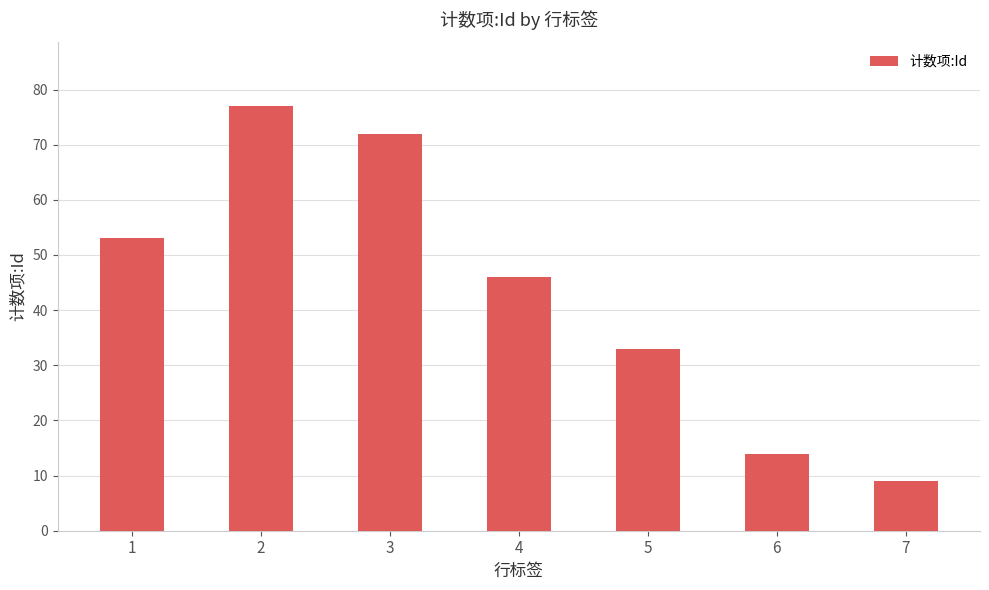

True or false: the data shows 46 at 4.

True